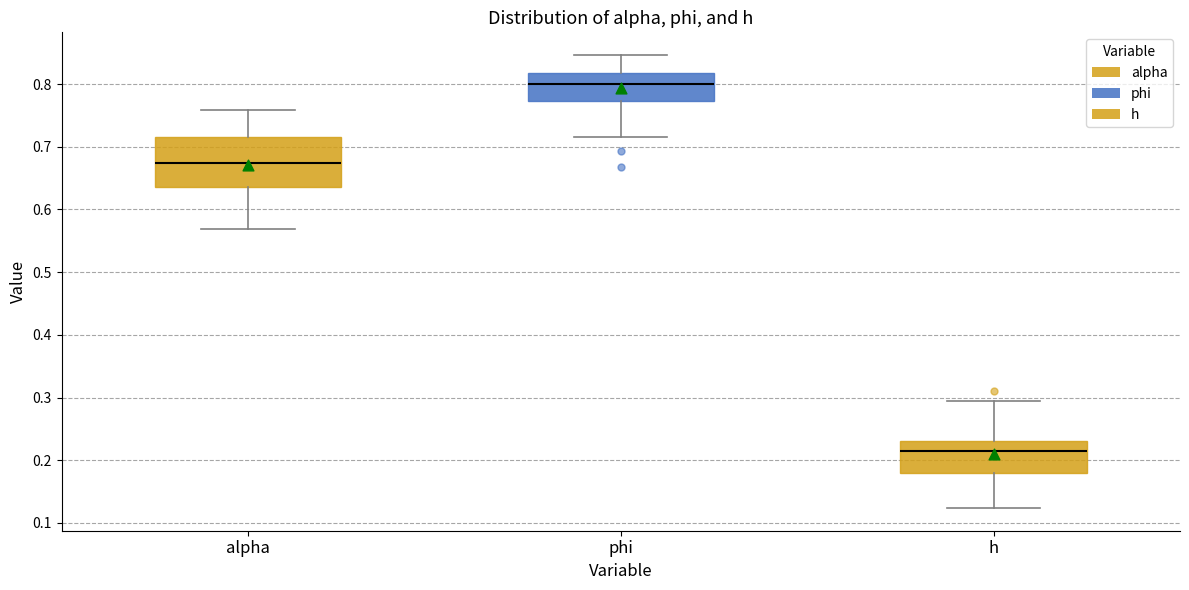

Reading left to right, transcribe this box plot: for each box, give where its median line is, the range the box spans, and where its two whiskers end, as read against the y-axis. The values are not printed on the chart, so give them approximately, as read against the axis.

alpha: median 0.67, box 0.64 to 0.71, whiskers 0.57 to 0.76
phi: median 0.80, box 0.77 to 0.82, whiskers 0.72 to 0.85
h: median 0.22, box 0.18 to 0.23, whiskers 0.12 to 0.29